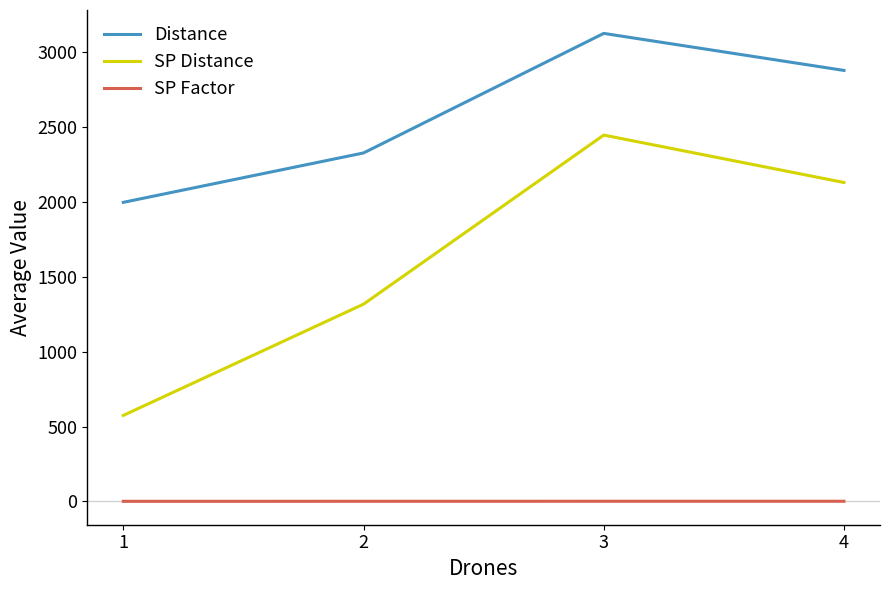

At which category is the sum across all series the highest?

3